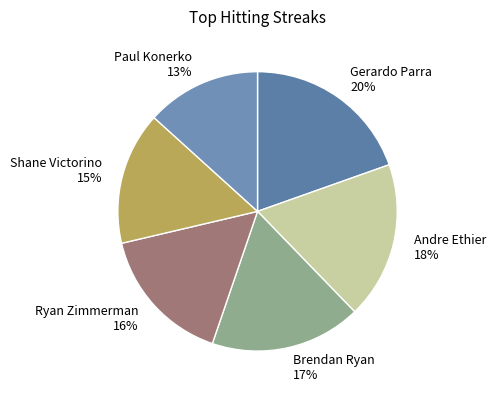

What is the ratio of the value at Paul Konerko 13% to the value at Brendan Ryan 17%?

0.8